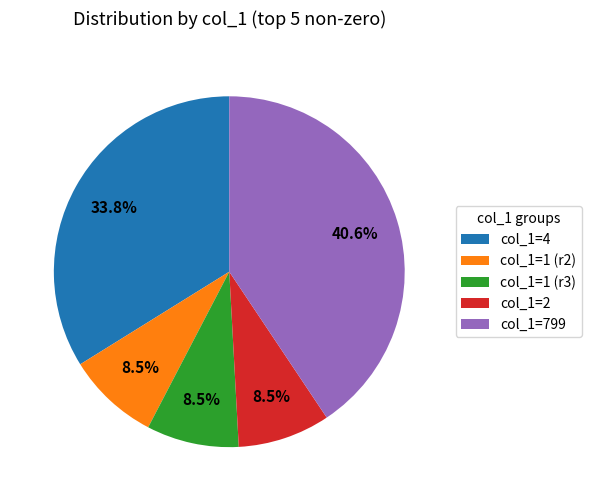

Combined, do col_1=1 (r2) and col_1=799 account for over 50%?

No